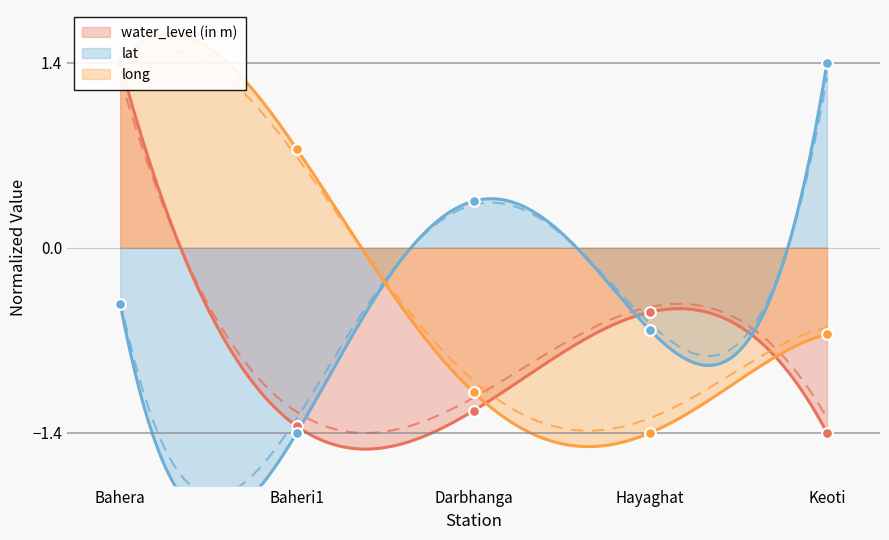

At which category is the sum across all series the highest?

Bahera